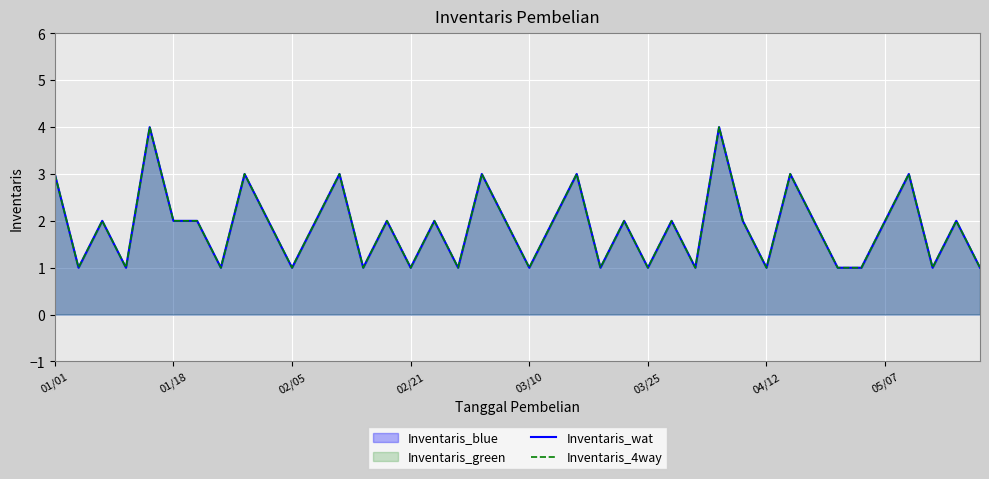

What is the sum of the Inventaris_4way values at 20 and 04/12?

3